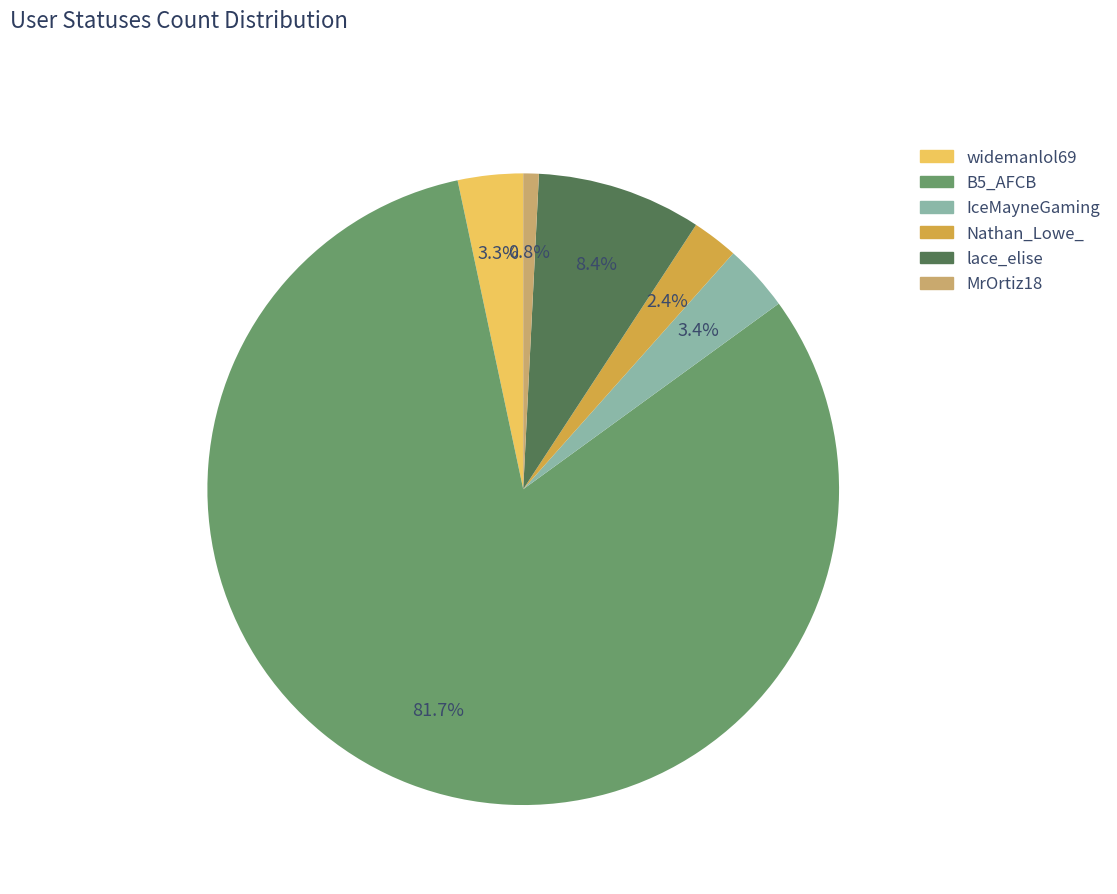

True or false: MrOrtiz18 accounts for 12% of the total.

False